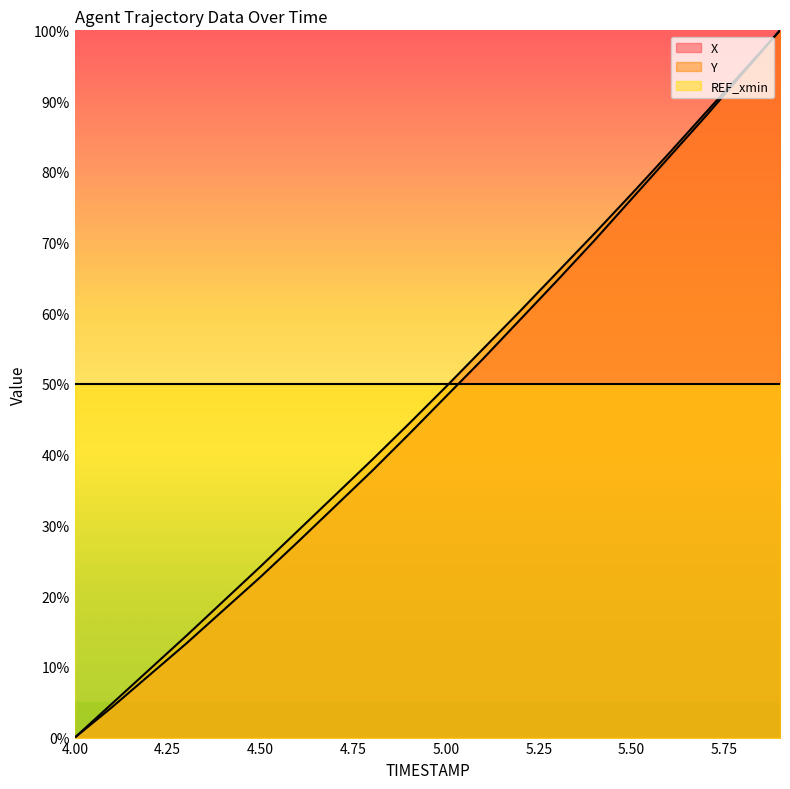

True or false: Y and X intersect in this chart.

False